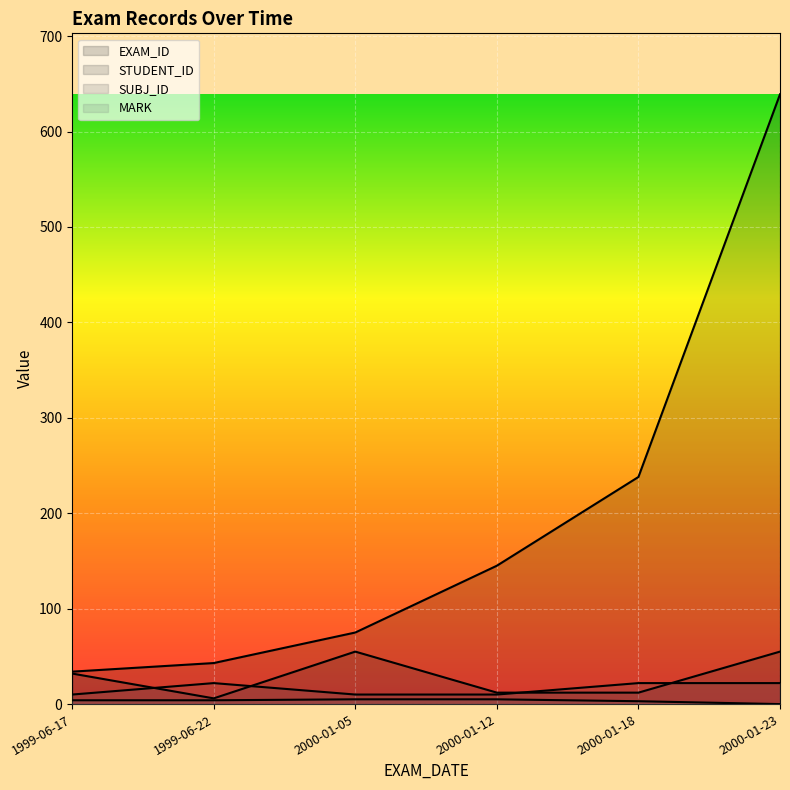

Between 1999-06-17 and 1999-06-22, which is larger?

1999-06-22